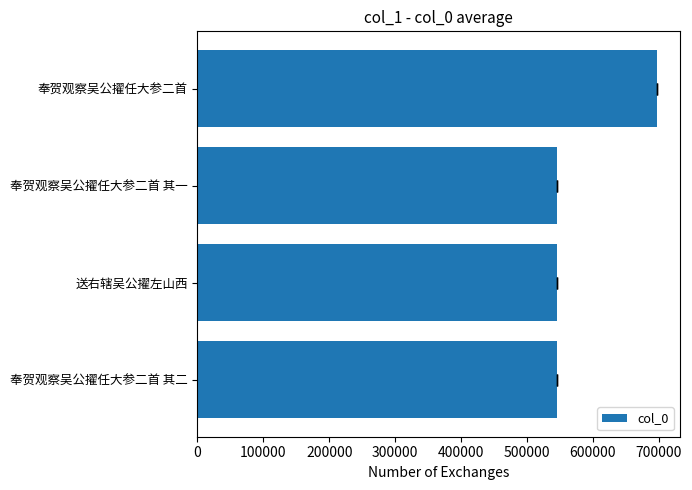

What is the change in value from 送右辖吴公擢左山西 to 奉贺观察吴公擢任大参二首?

+151311